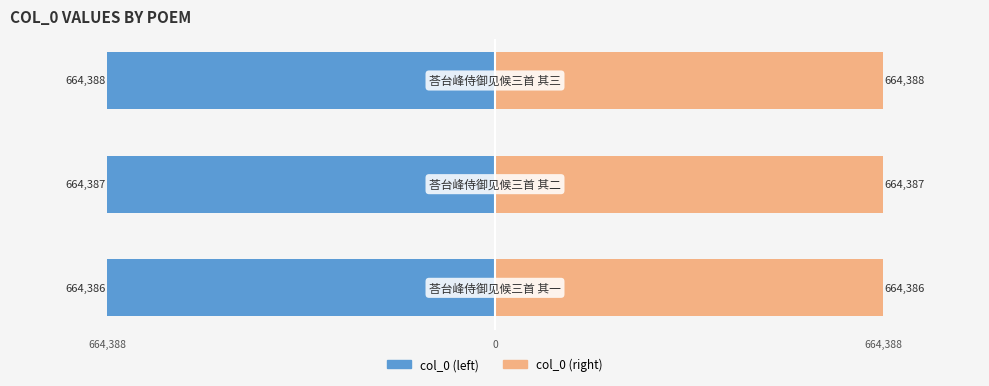

Count the col_0 (left) values in the range -664388 to -664386.

3